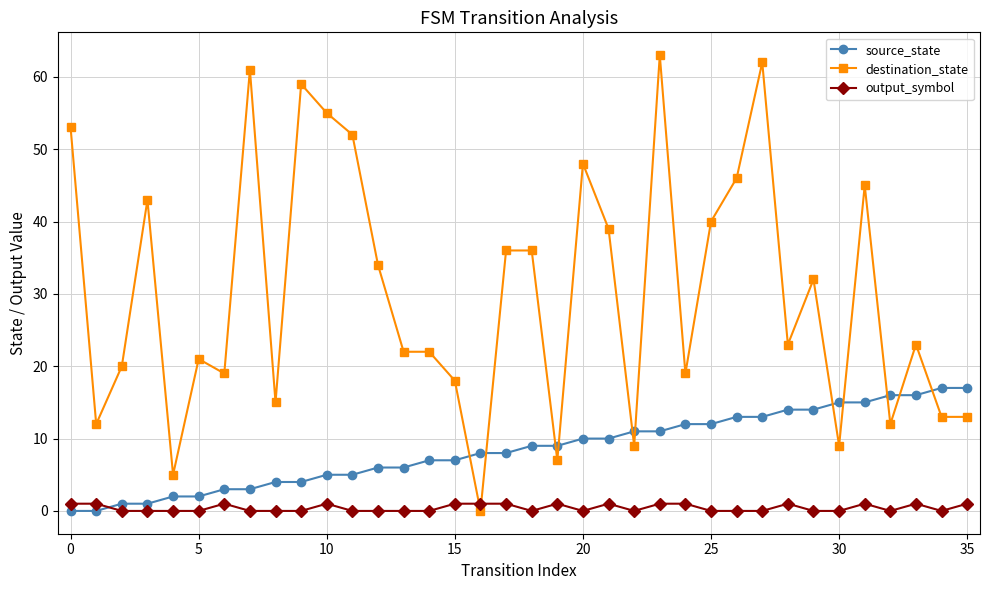

After their last crossing, which series has the higher values: output_symbol or destination_state?

destination_state